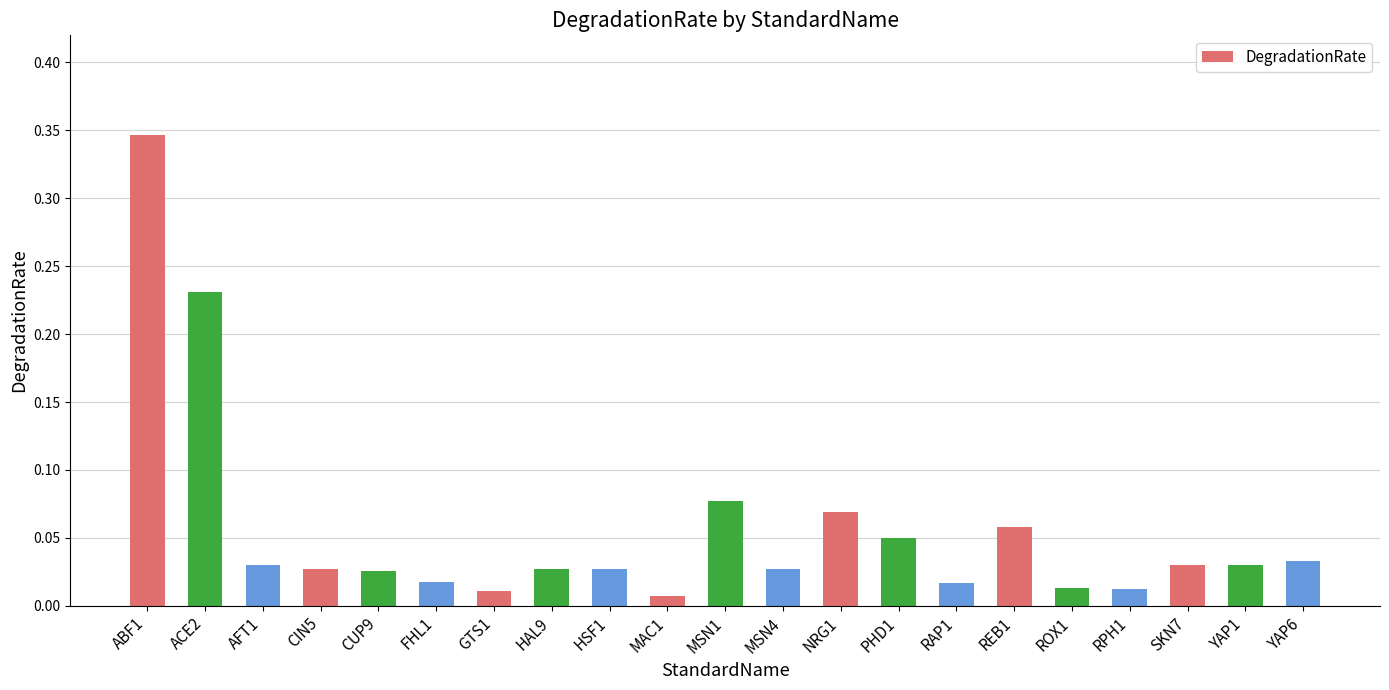

How many bars are there in total?

21